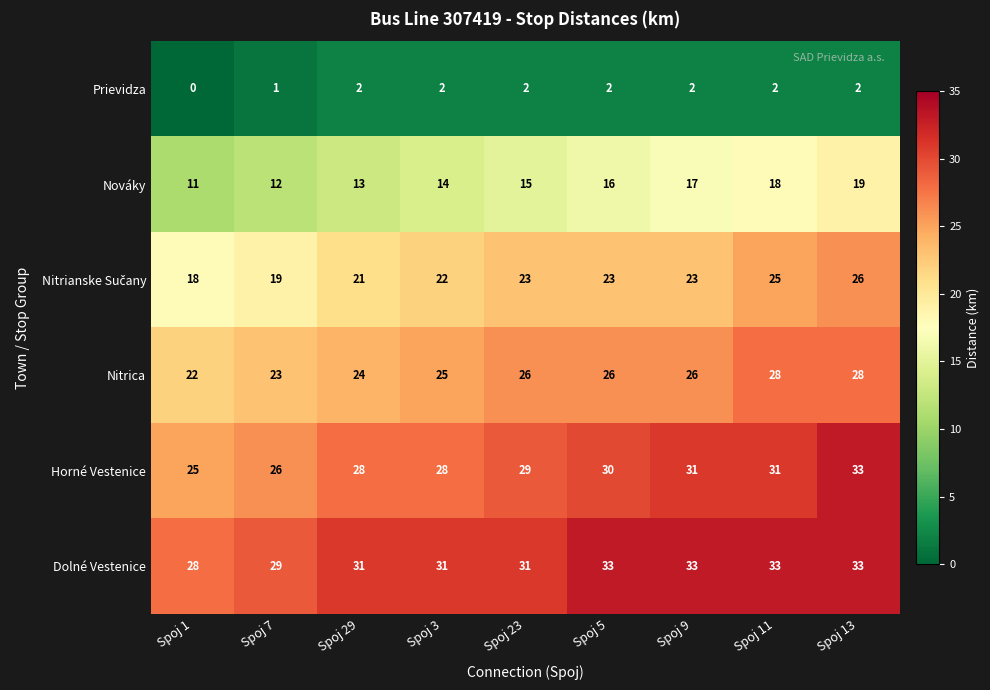

What is the average value of the Horné Vestenice series?

29